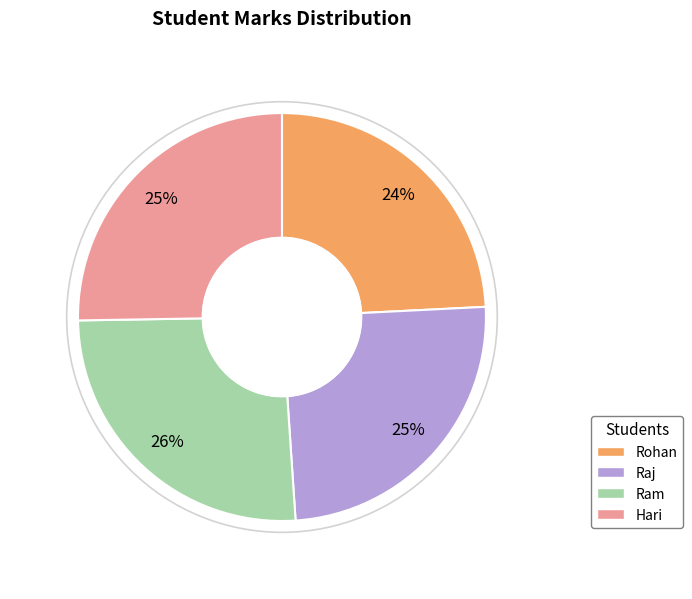

How many slices are in this pie chart?

4